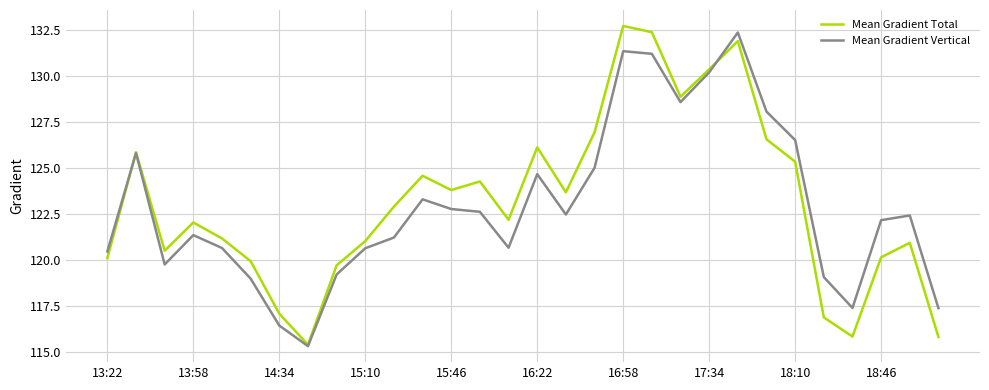

What is the difference between the maximum and second lowest values in the Mean Gradient Total series?

16.9